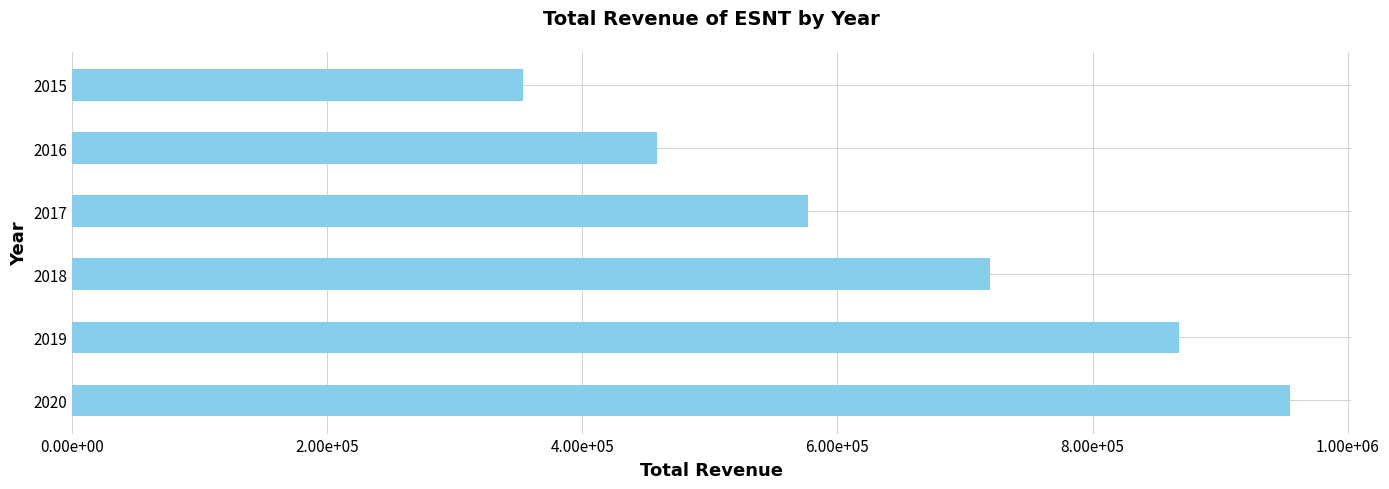

Are the bars horizontal?

Yes